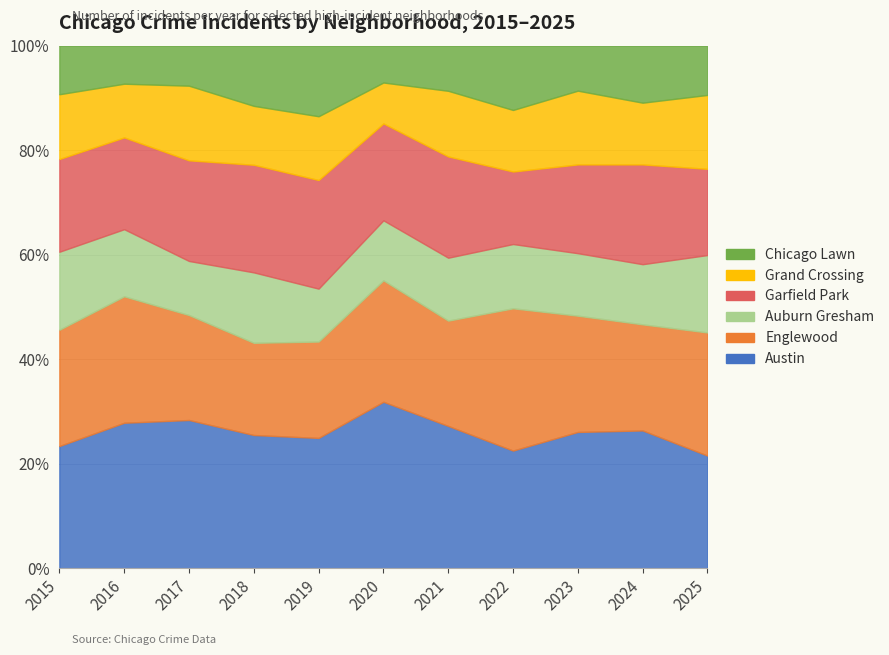

Read the 2019 value at Englewood.

71